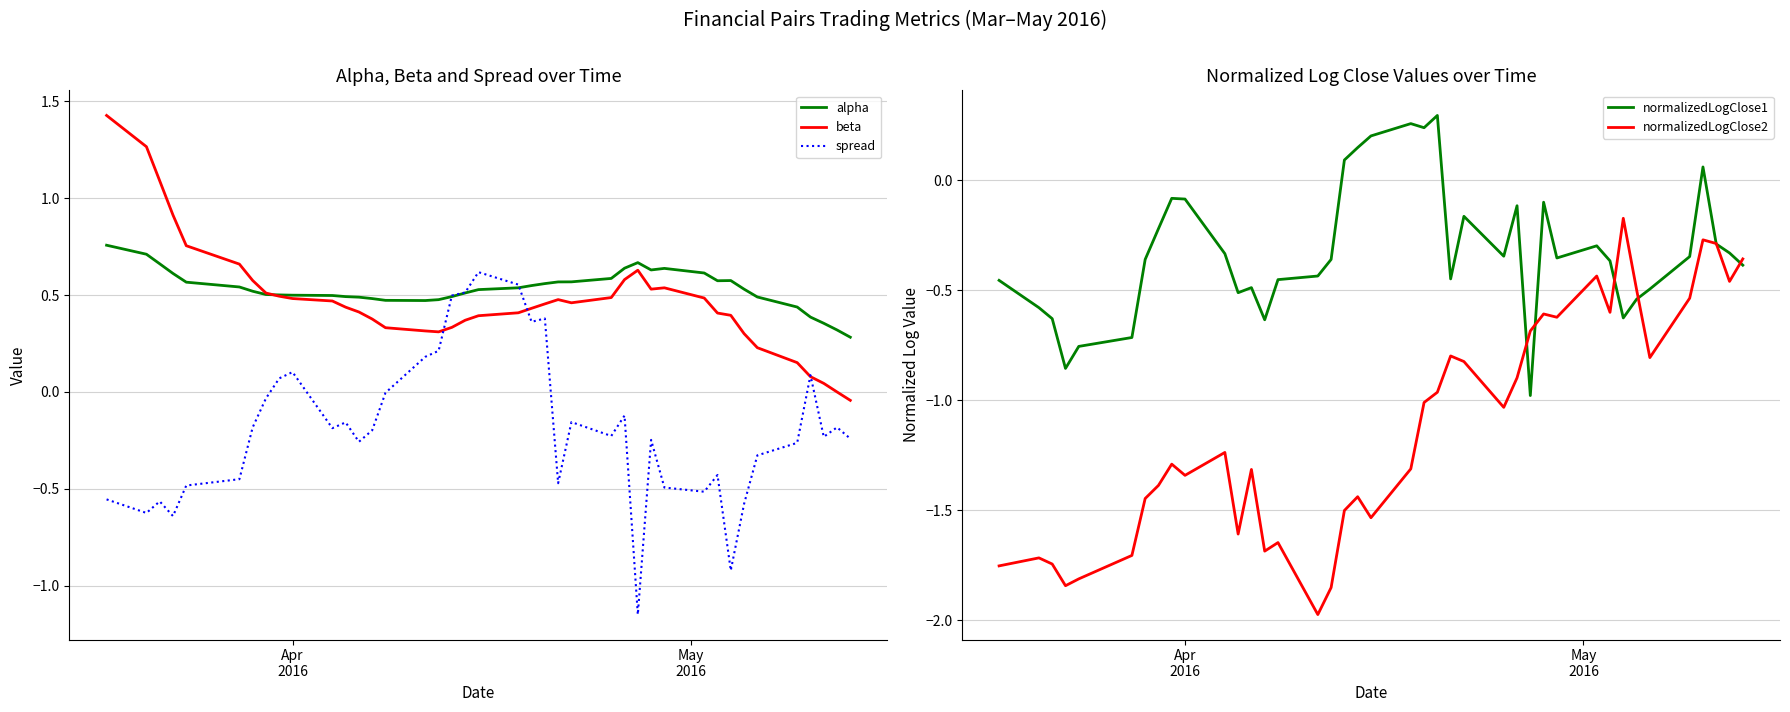

Is this an area chart (filled region under the line)?

No